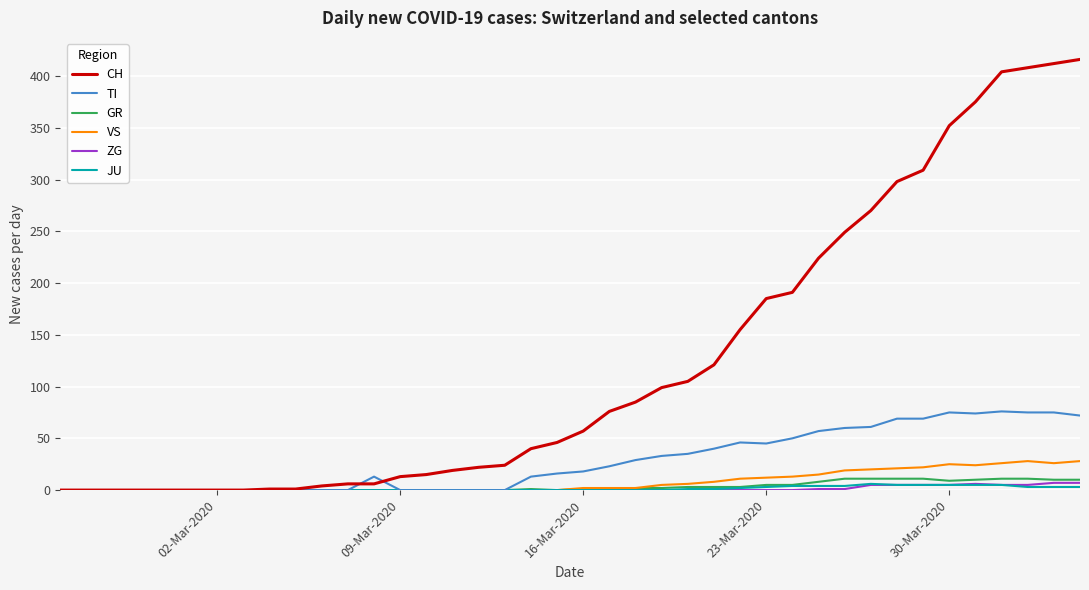

What is the greatest value displayed?

416